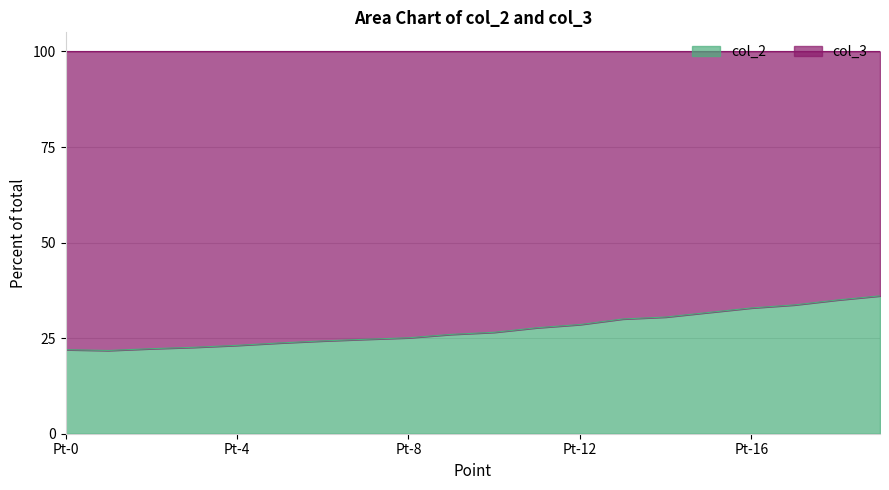

Rank the categories by value from highest to lowest.

Pt-19, Pt-18, Pt-17, Pt-16, Pt-15, Pt-14, Pt-13, Pt-12, Pt-11, Pt-10, Pt-9, Pt-8, Pt-7, Pt-6, Pt-5, Pt-4, Pt-3, Pt-2, Pt-0, Pt-1